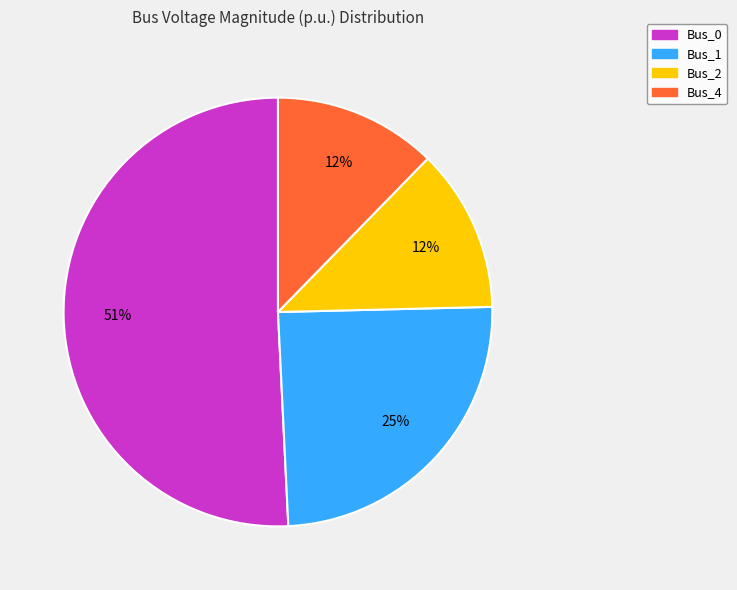

The Bus_4 slice represents 12% of the pie. True or false?

True